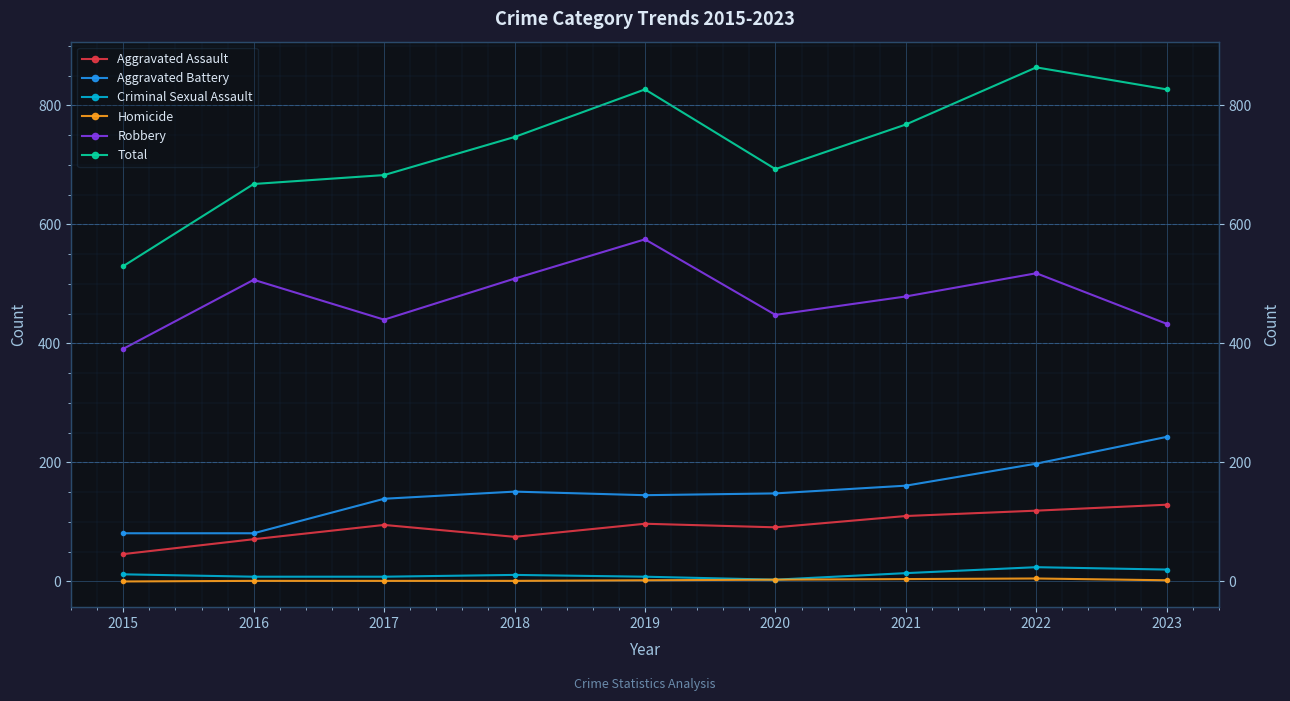

What is the total value across all series at 2022?

1728